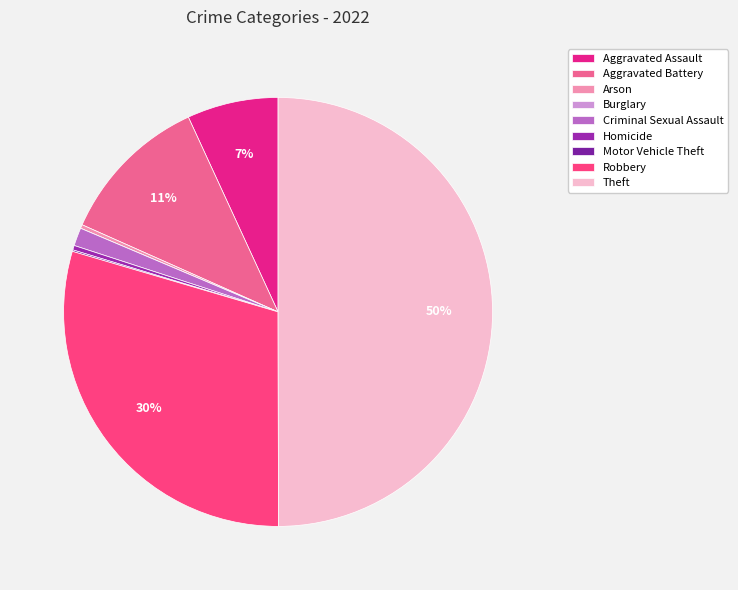

The Arson slice represents 1% of the pie. True or false?

False